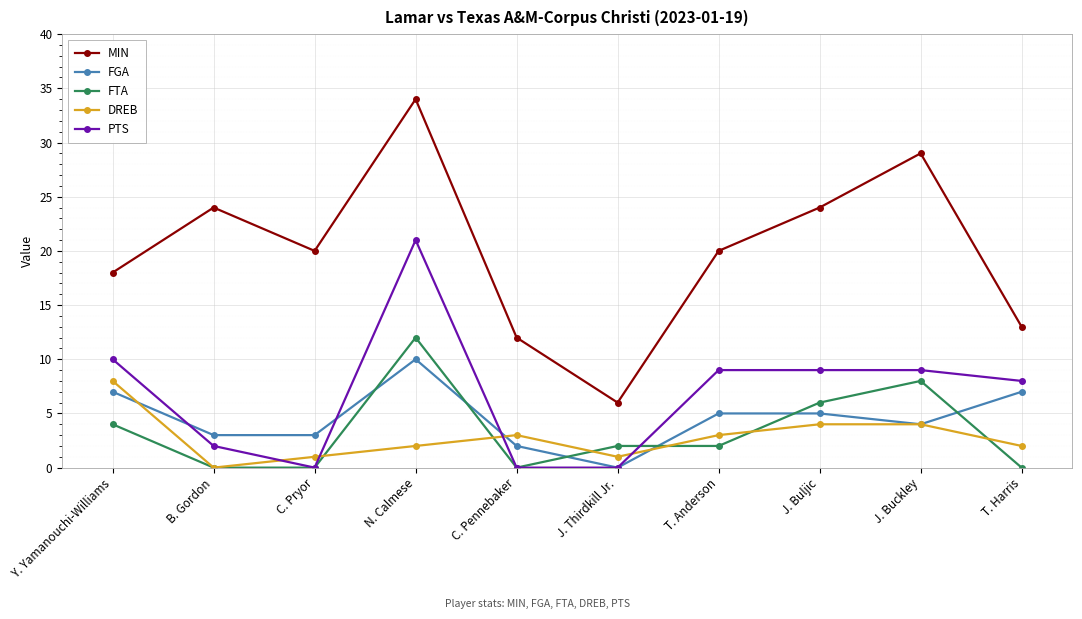

What position from the right is J. Buljic?

3